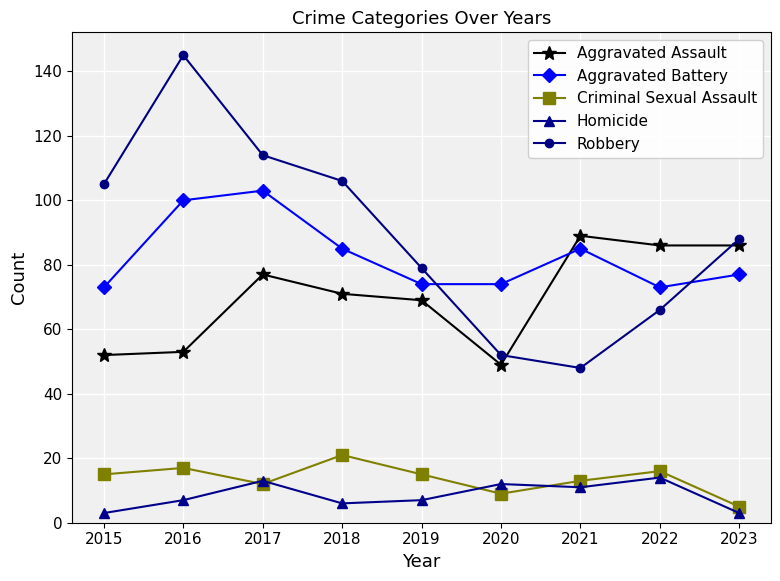

Where is Aggravated Assault nearest to the value 69?

2019